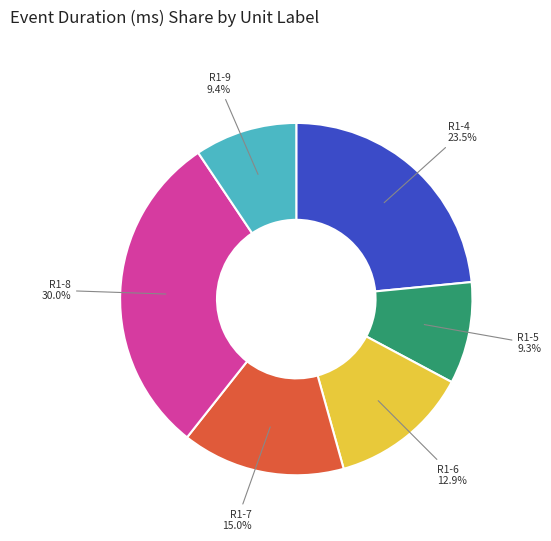

Does any single category account for the majority?

No